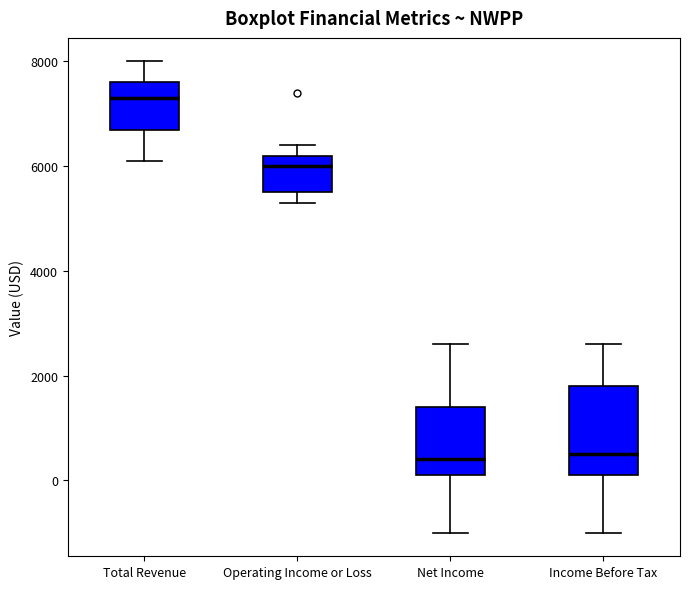

Which box's median line is the highest?

Total Revenue